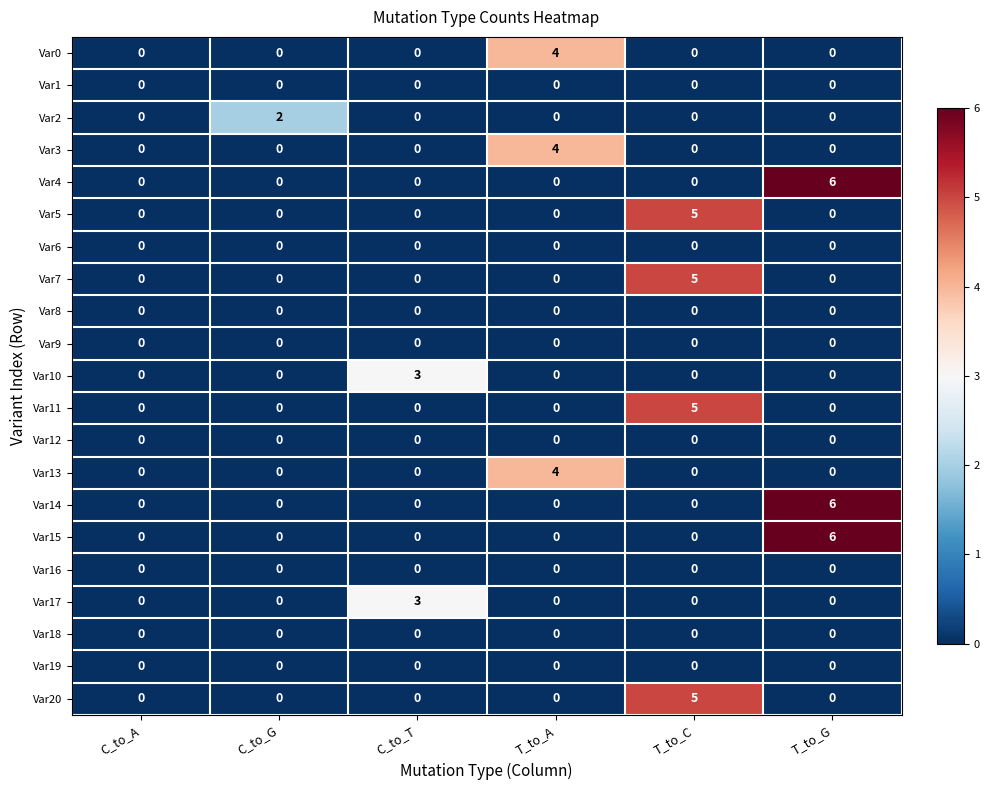

Is the value of Var13 at T_to_A greater than the value of Var17 at C_to_T?

Yes